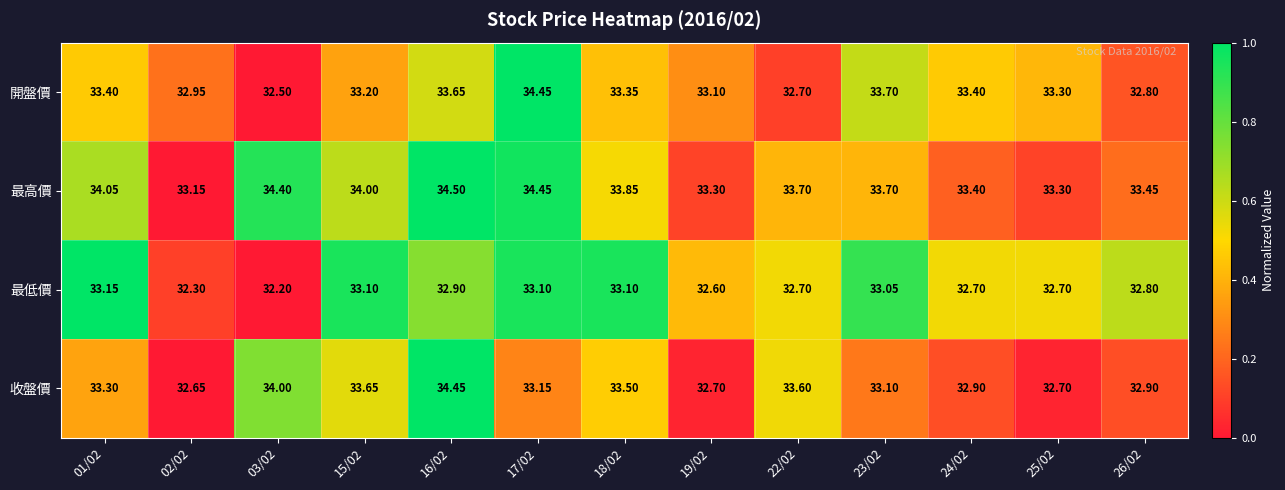

What is the maximum value shown in the chart?

34.5